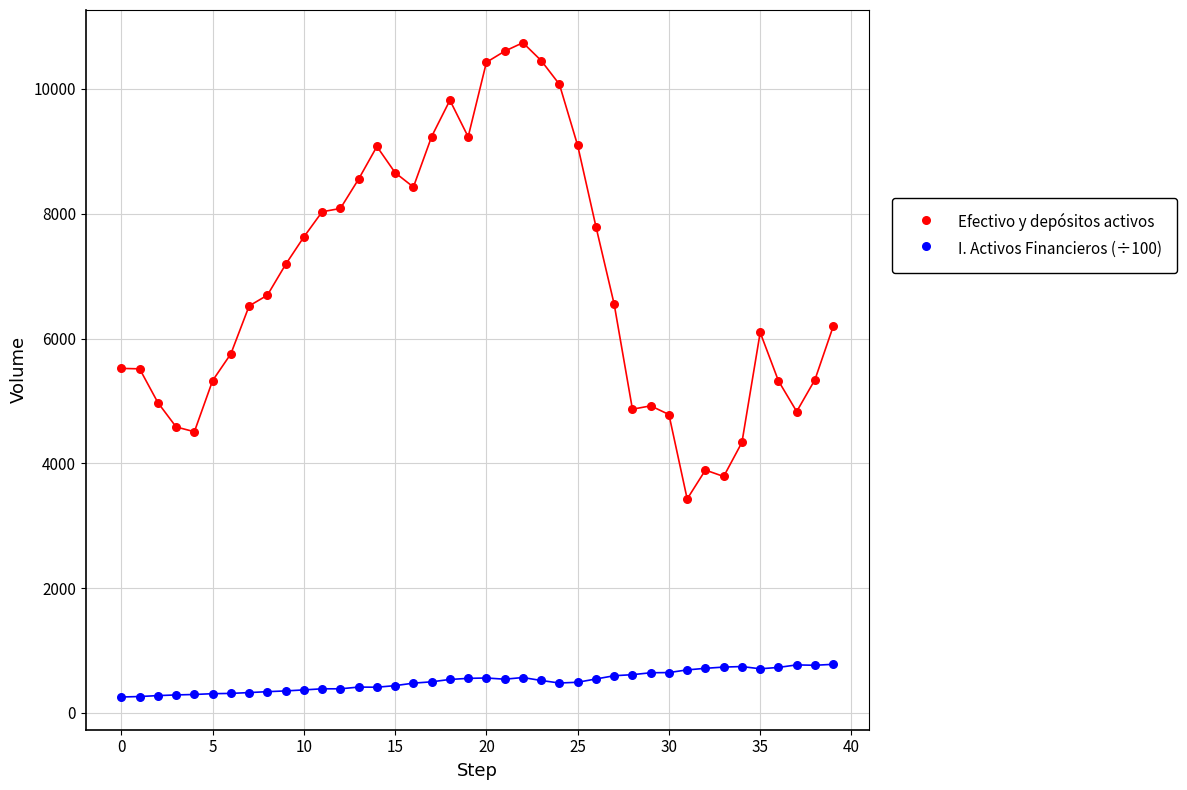

Which series reaches the maximum Y coordinate?

Efectivo y depósitos activos